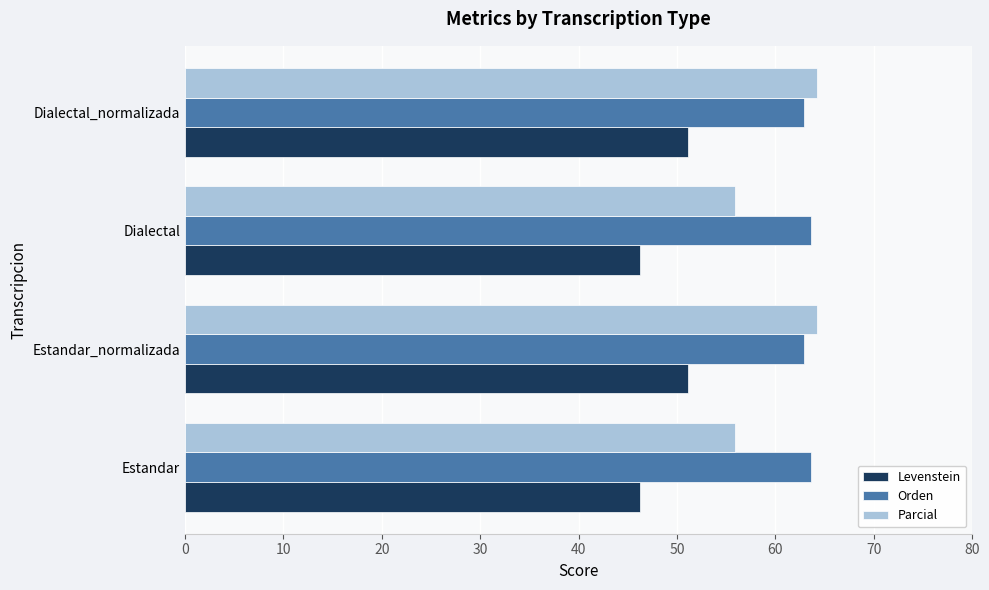

What are all the series names shown in the legend?

Levenstein, Orden, Parcial